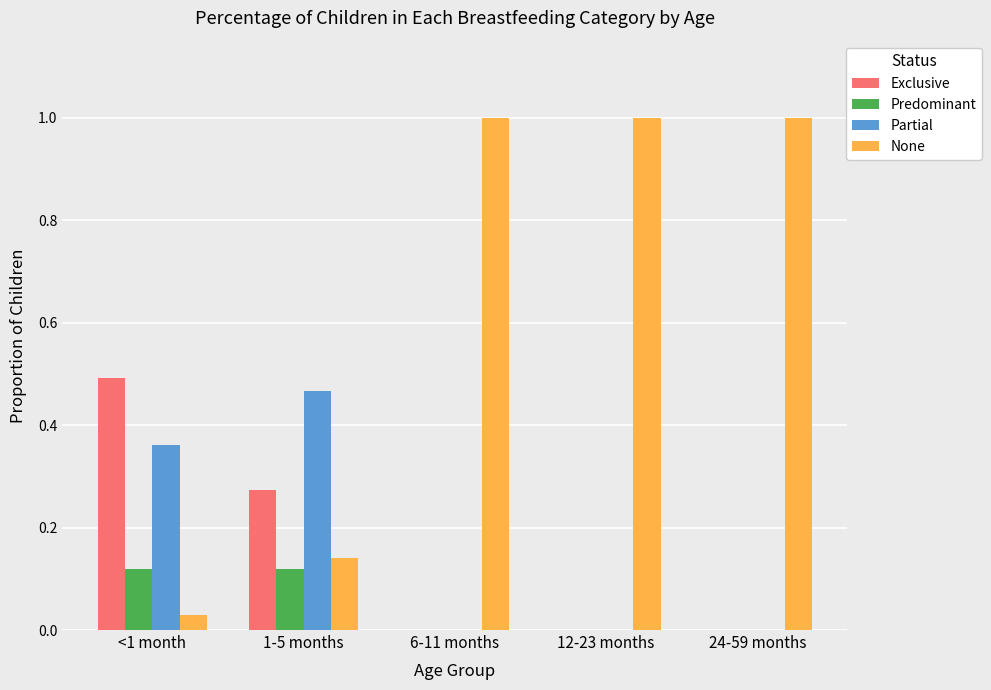

What is the sum of the None values at <1 month and 6-11 months?

1.0